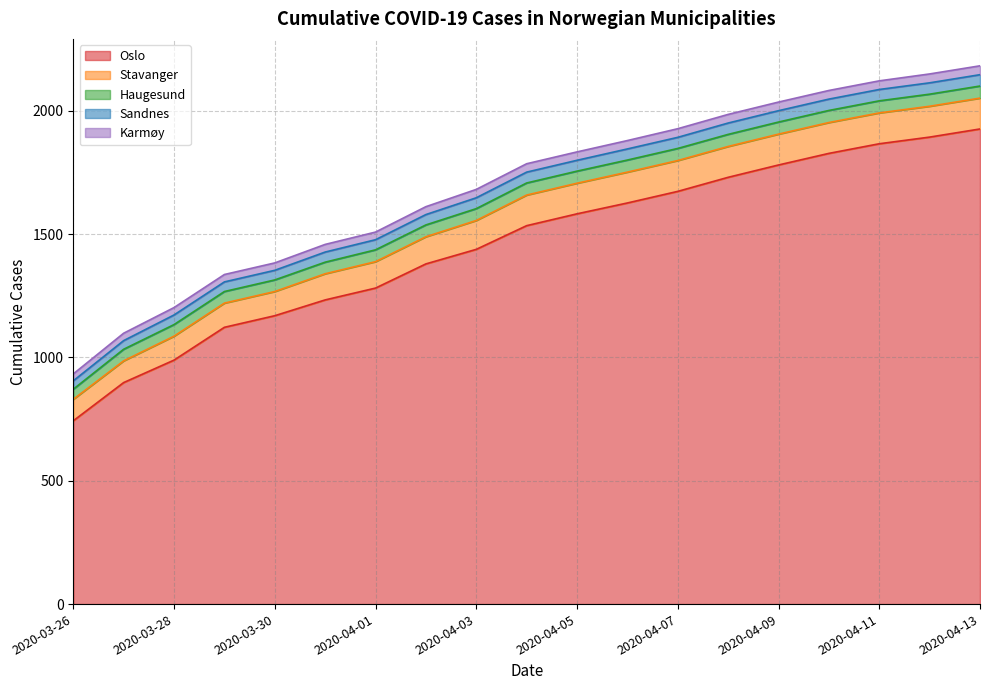

What is the difference between the highest and lowest values at 2020-04-10?

1792